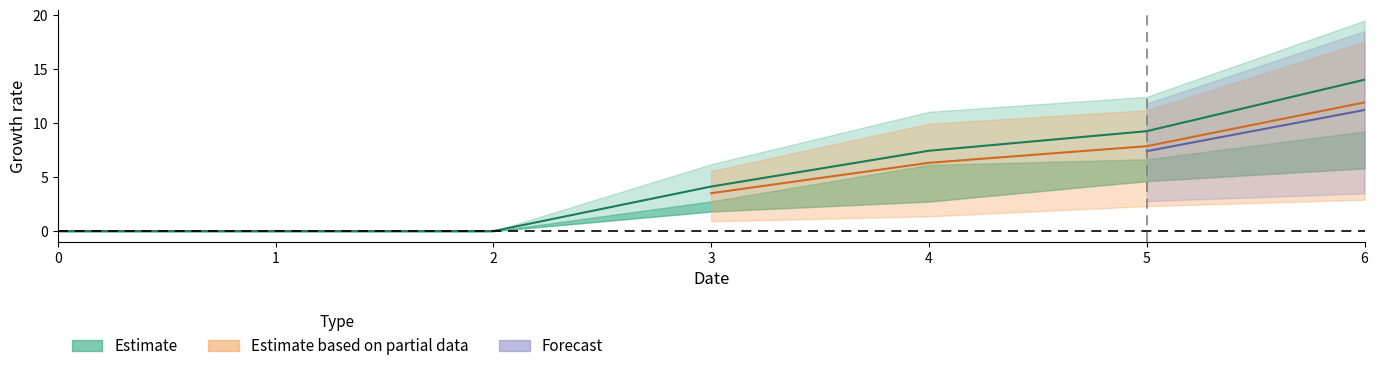

Rank the categories by value from lowest to highest.

0, 1, 2, 3, 4, 5, 6